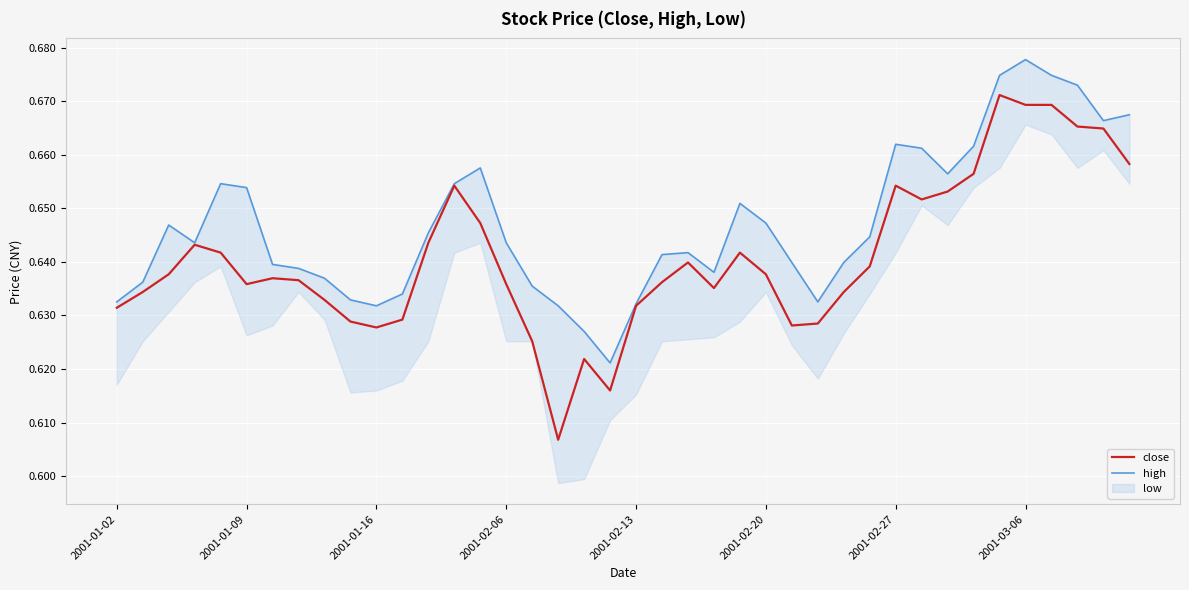

Is the value of high at 36 greater than the value of close at 13?

Yes